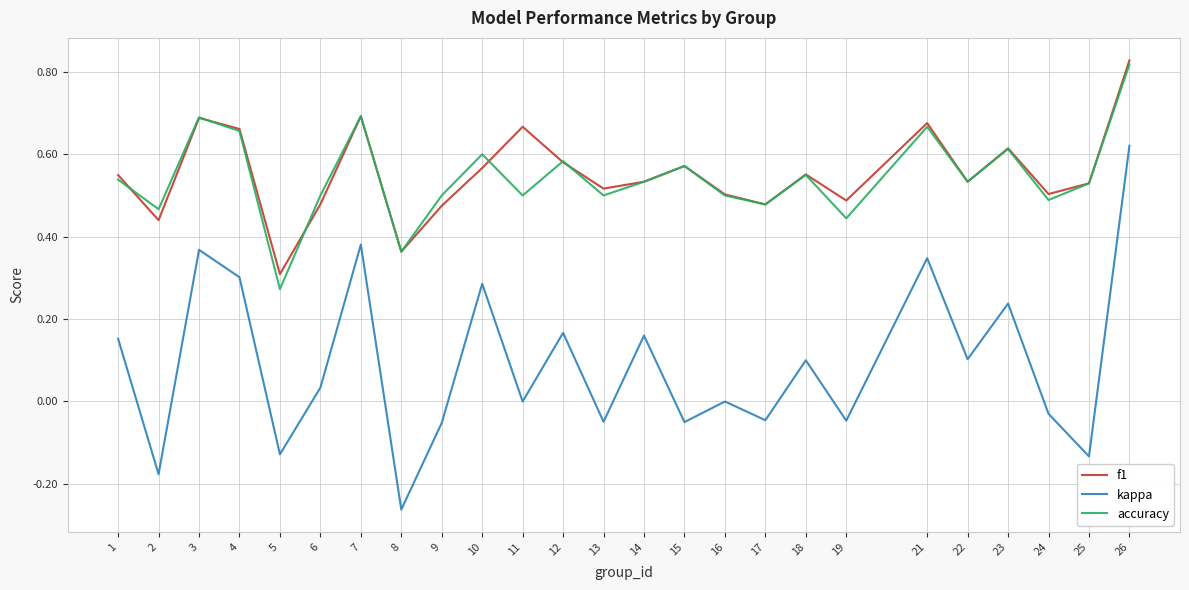

True or false: accuracy and kappa cross at least once.

False